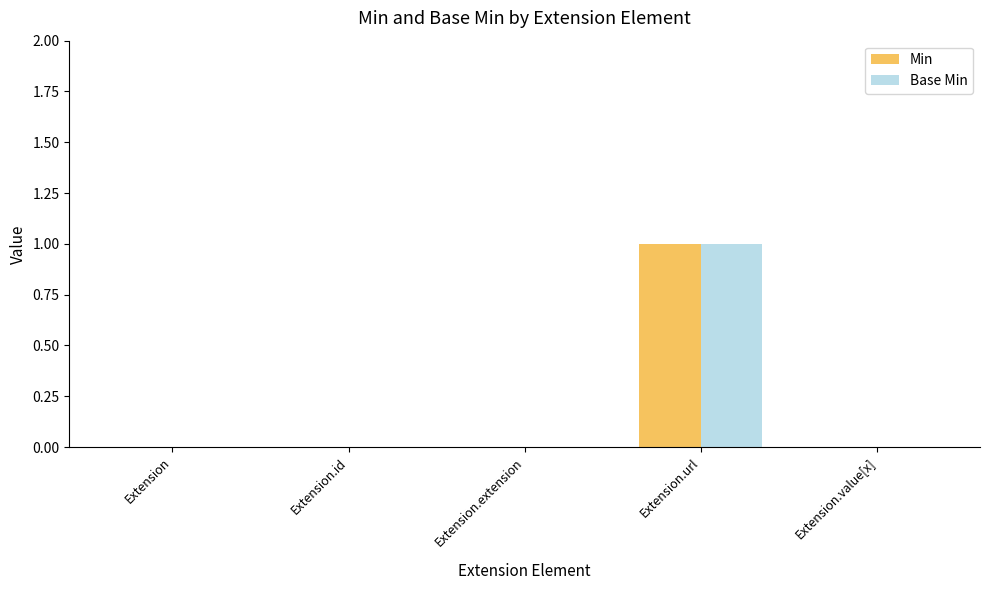

What is the greatest value displayed?

1